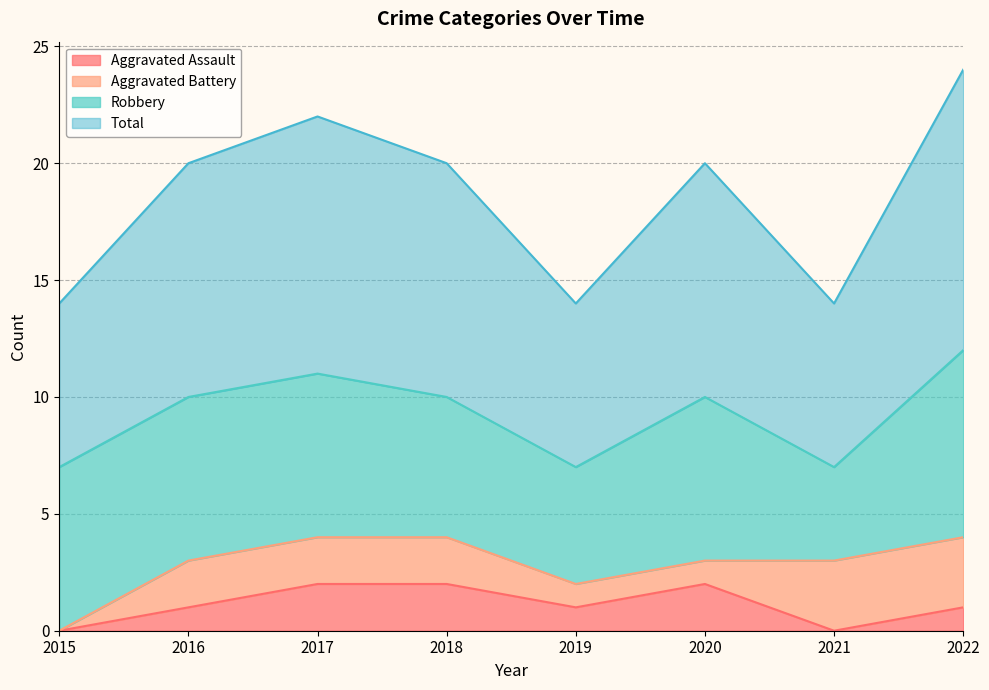

At which category does Total reach its first local peak?

2017